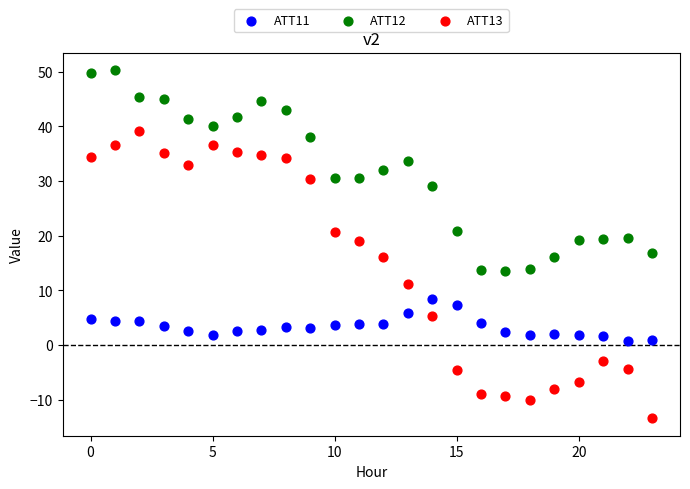

Across all data points, what is the range of Y values (max minus min)?

63.6